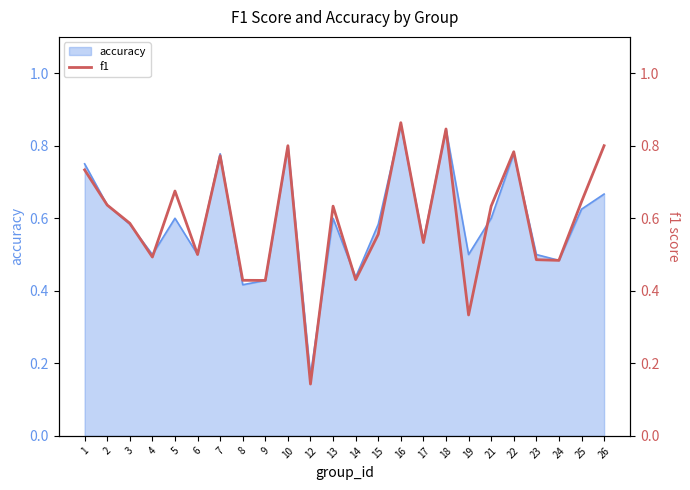

The value of accuracy at 3 is 0.8. True or false?

False